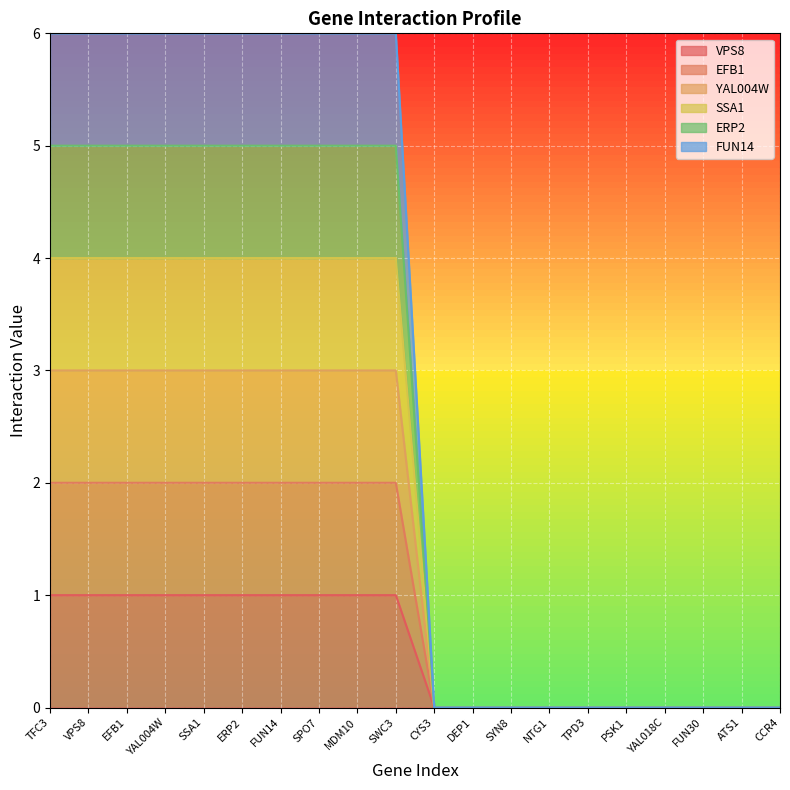

List the series in order of their peak value, highest first.

FUN14, ERP2, SSA1, YAL004W, EFB1, VPS8